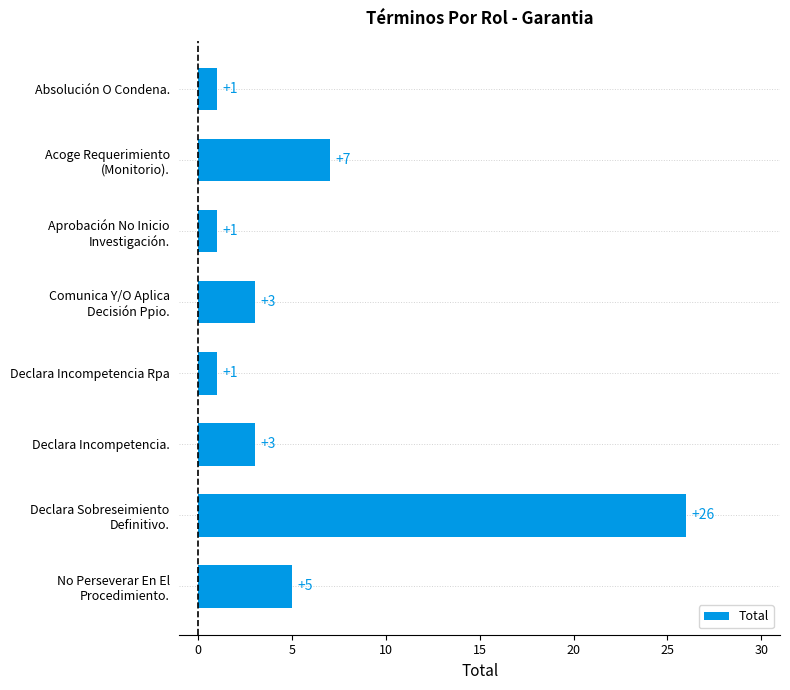

Is it true that the value at Declara Incompetencia Rpa is 1?

True